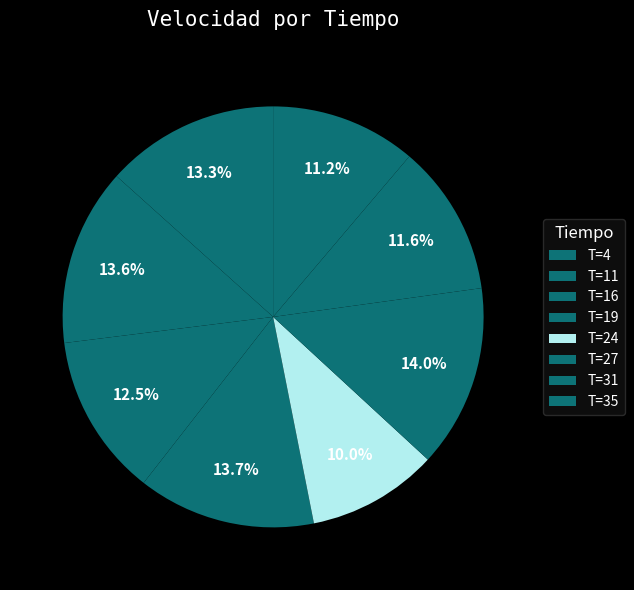

To the nearest percent, what is the average slice percentage?

12%